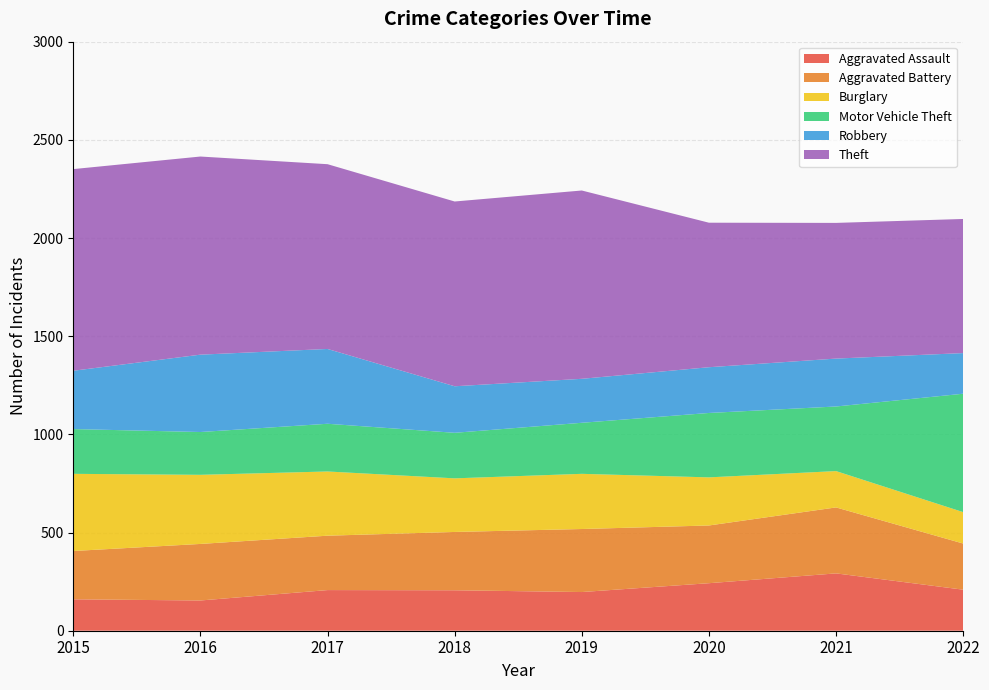

Reading left to right, what are all the values shown in this chart?

Aggravated Assault: 160	154	207	206	197	242	292	209
Aggravated Battery: 246	288	277	297	321	294	336	235
Burglary: 393	352	327	273	281	245	185	160
Motor Vehicle Theft: 228	218	243	232	260	328	329	603
Robbery: 297	394	381	237	224	233	244	207
Theft: 1027	1009	941	941	959	736	691	683